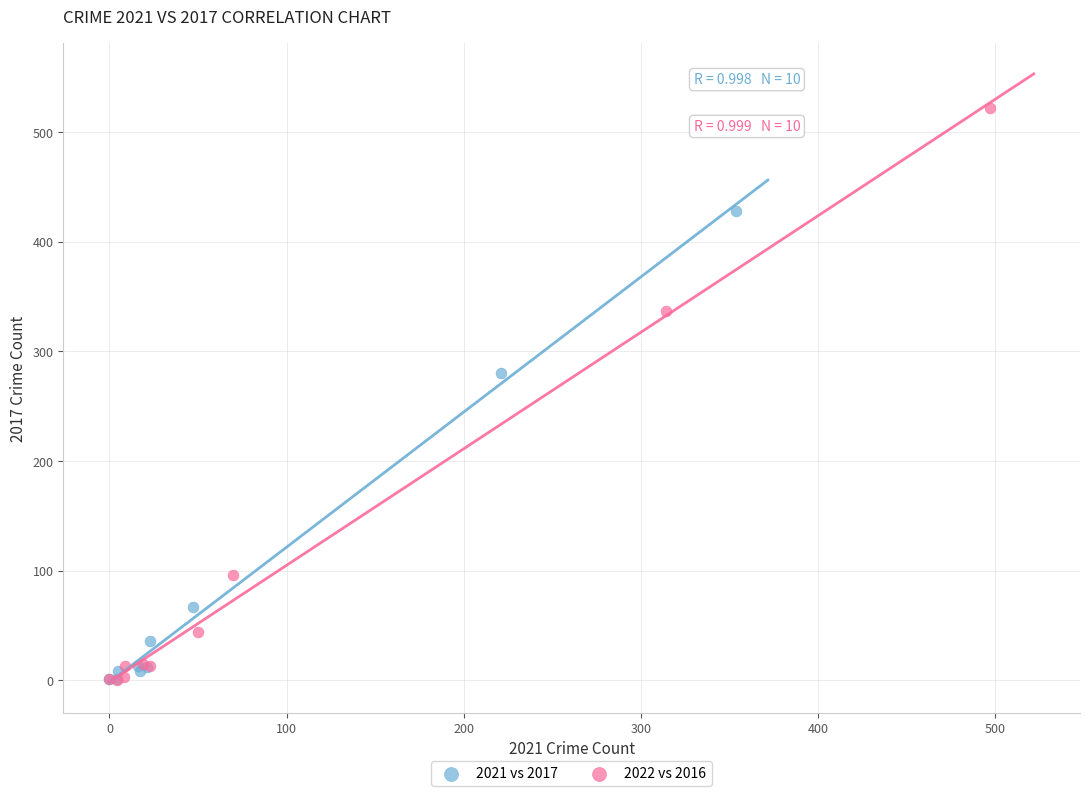

Which series has the widest spread of Y values?

2022 vs 2016